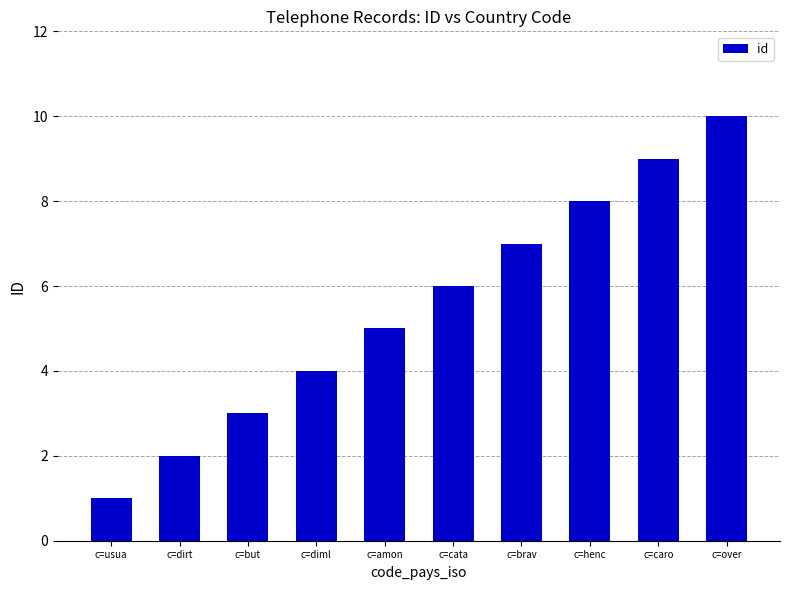

What is the difference between the second highest and second lowest values?

7